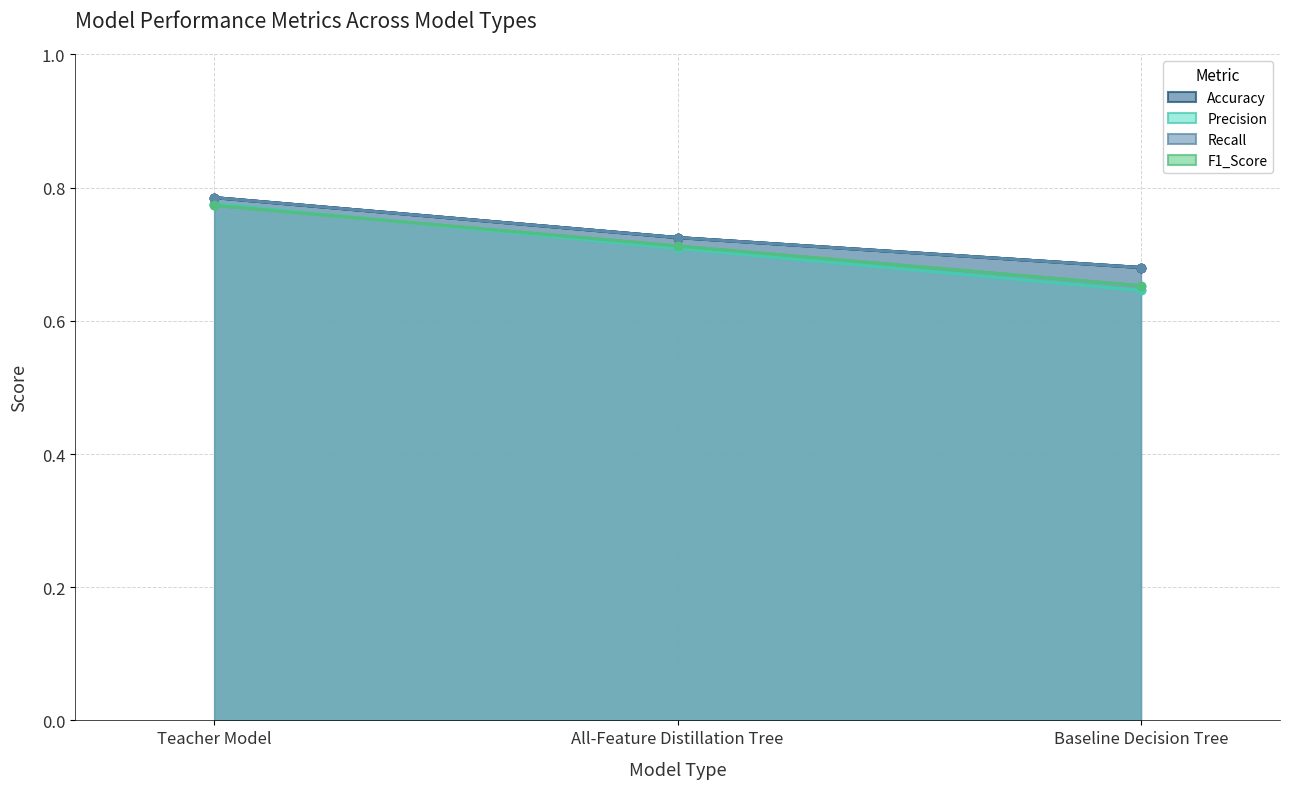

Rank the series at All-Feature Distillation Tree from highest to lowest value.

Accuracy, Recall, F1_Score, Precision